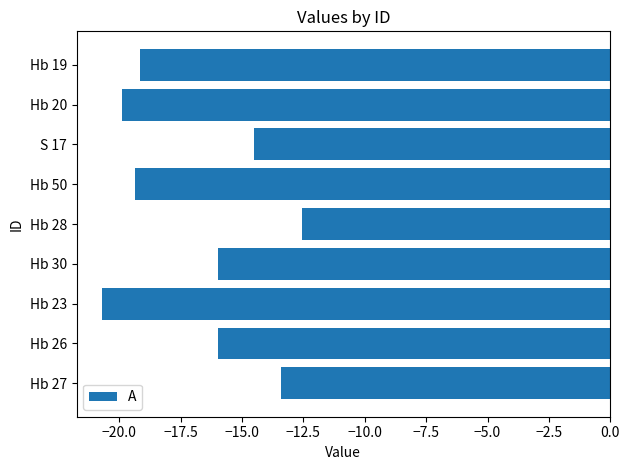

What is the average value?

-16.8